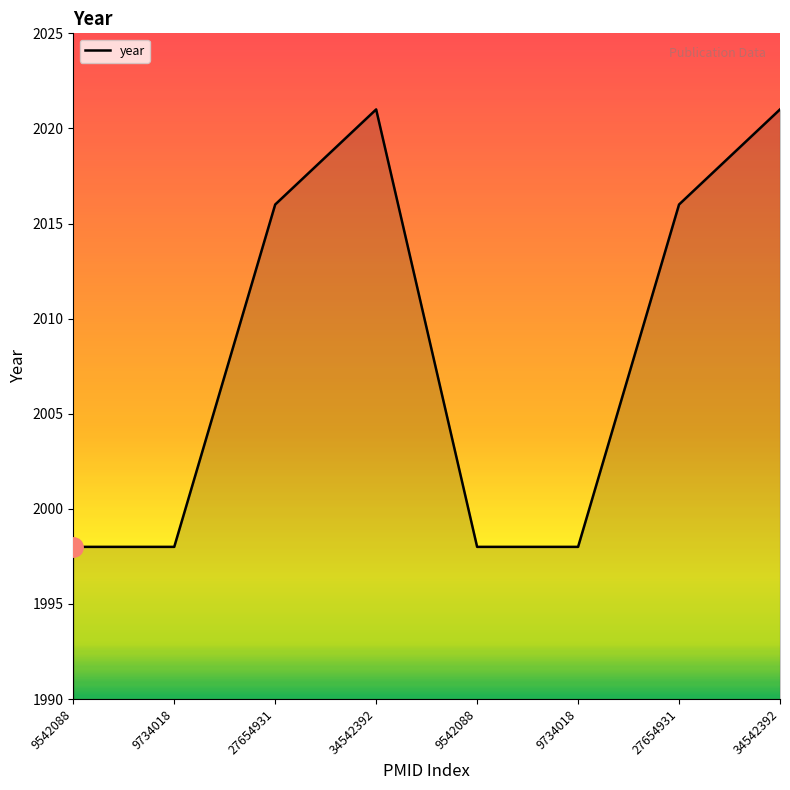

Rank the categories by value from lowest to highest.

9542088, 9734018, 9542088, 9734018, 27654931, 27654931, 34542392, 34542392